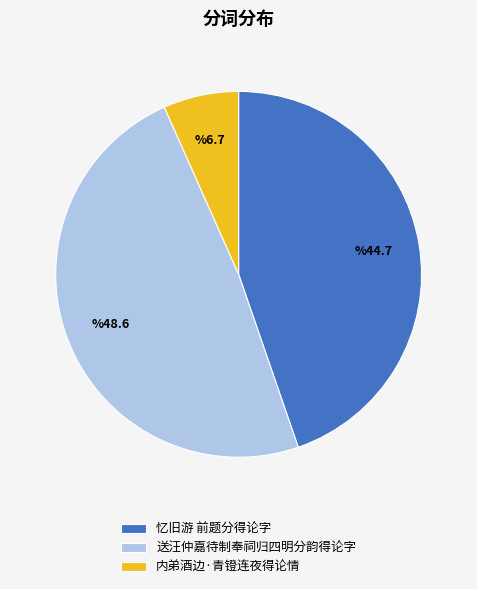

Count the number of slices in the pie.

3